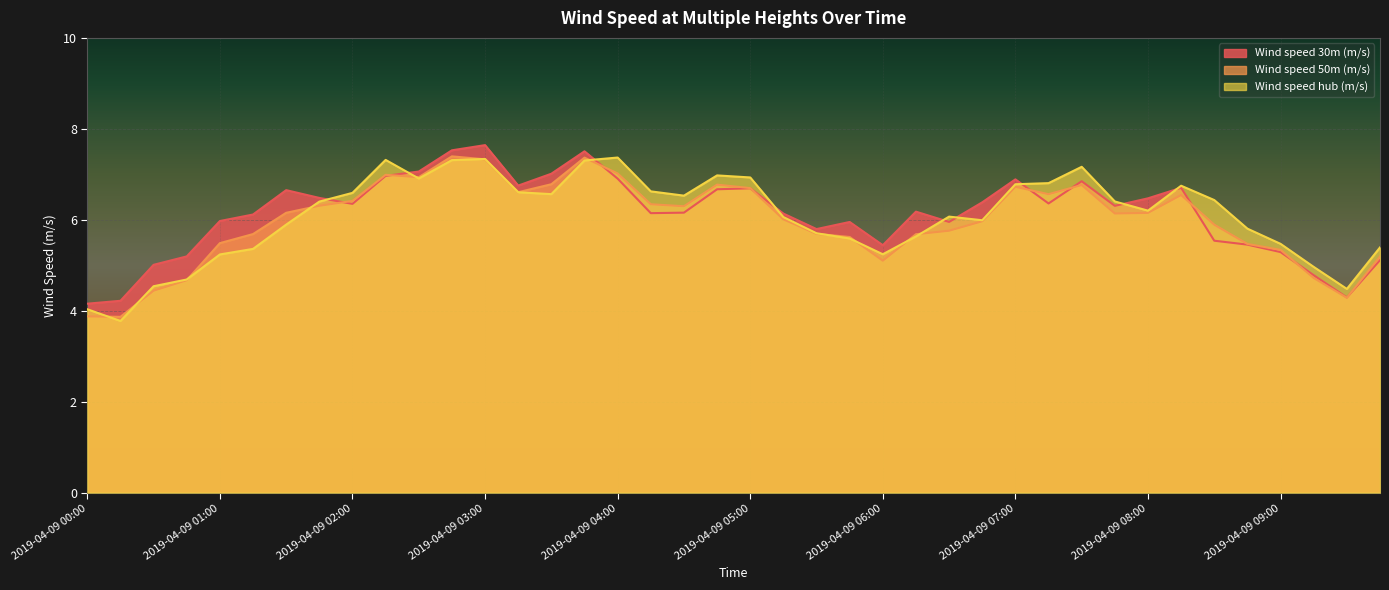

What is the sum of the Wind speed 30m (m/s) values at 2019-04-09 05:00 and 2019-04-09 01:00?

12.7